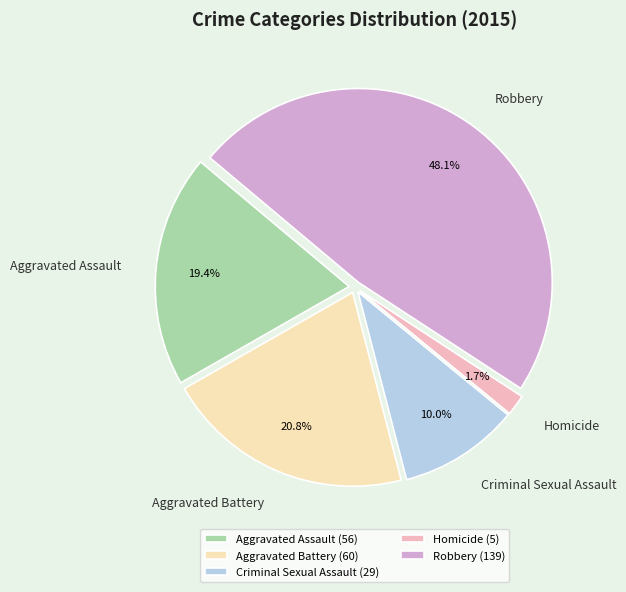

What percentage is the Aggravated Assault slice, to the nearest percent?

19%